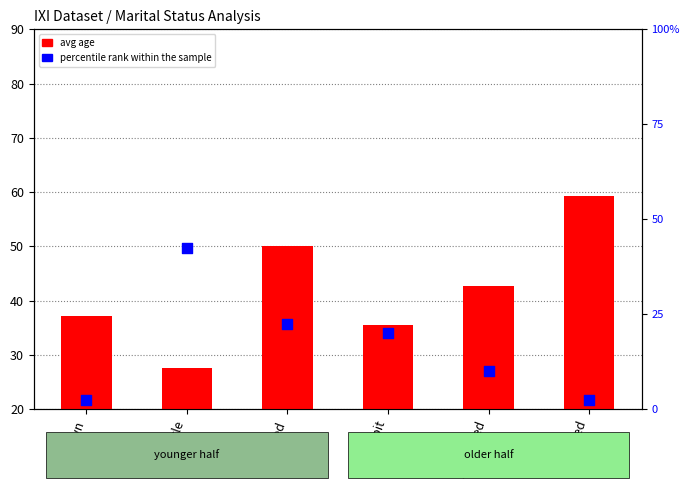

Which series has the largest total across all categories?

avg age